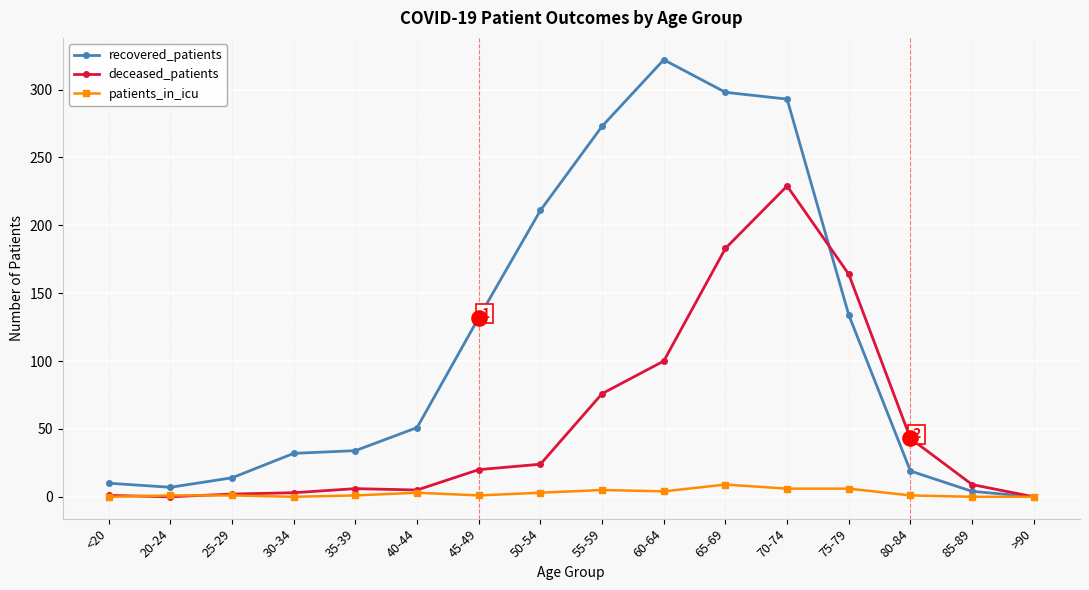

Which series has the largest total across all categories?

recovered_patients